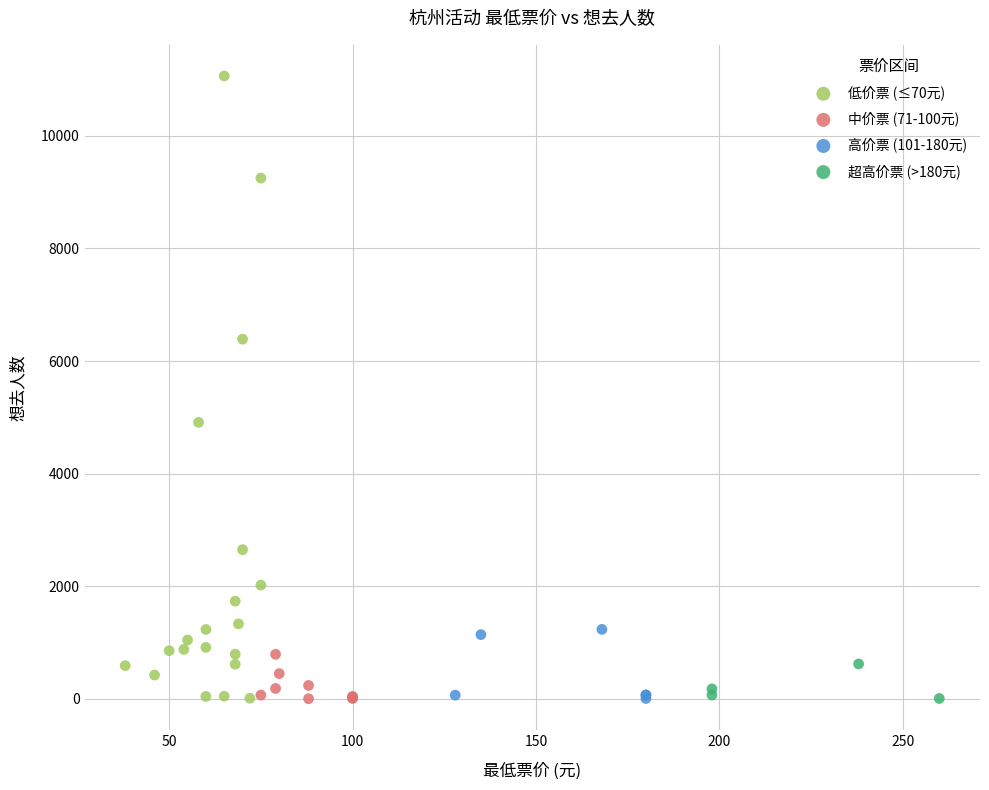

Which series has the largest Y range (max minus min)?

低价票 (≤70元)